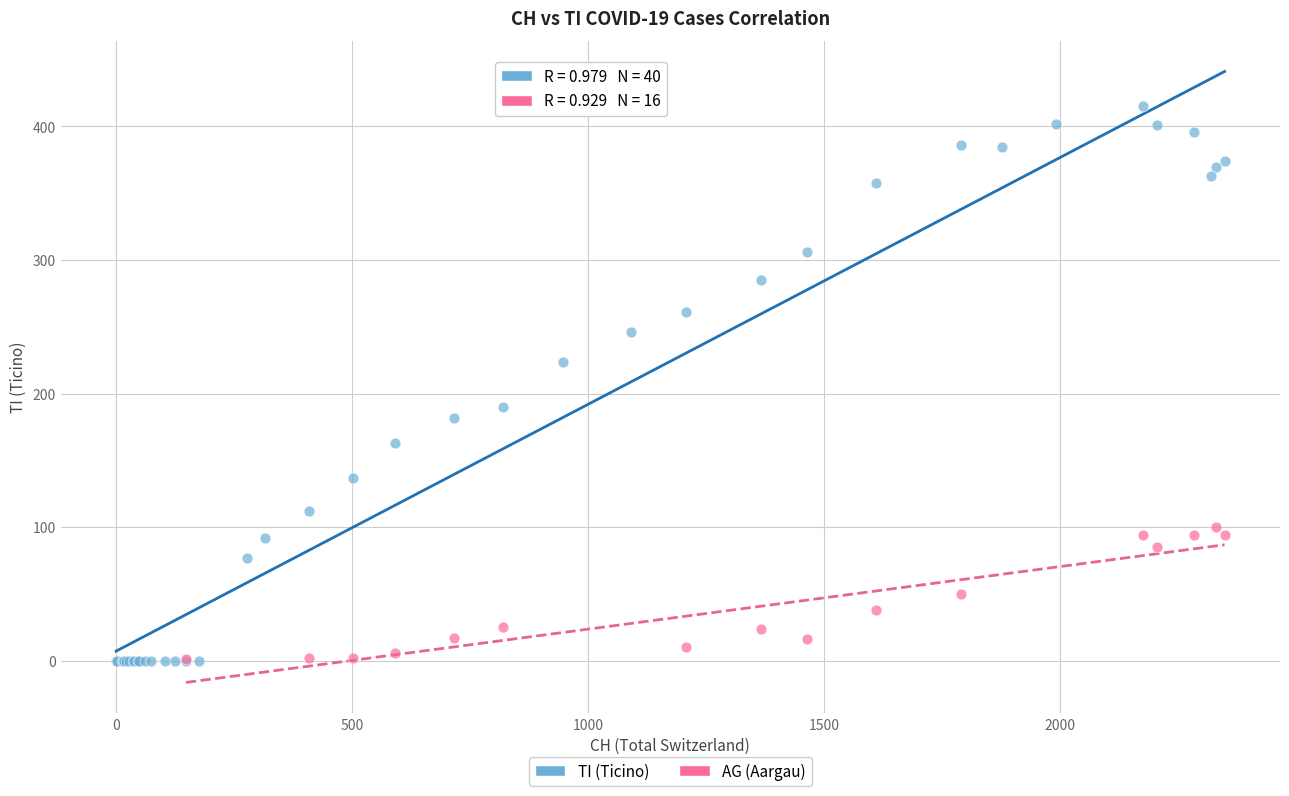

Which series has the widest spread of Y values?

TI (Ticino)